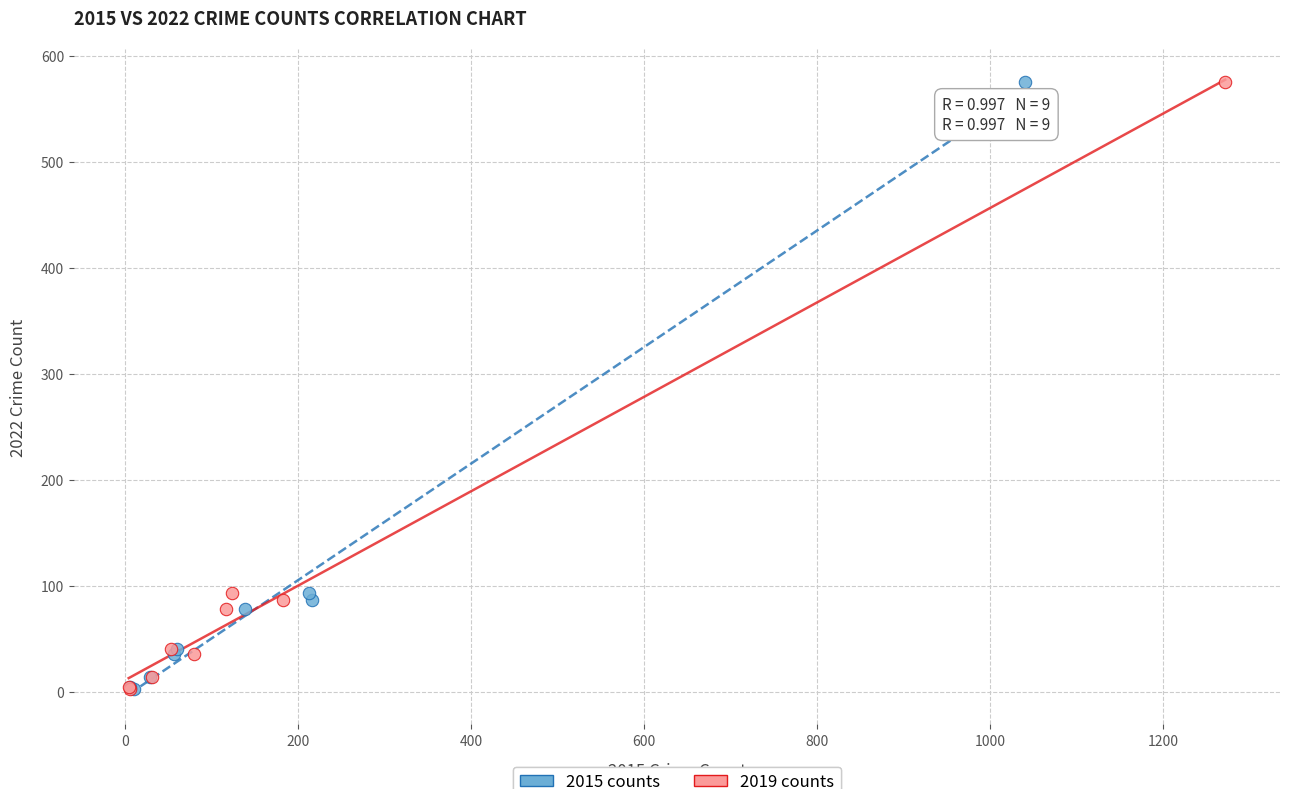

What are all the series names shown in the legend?

2015 counts, 2019 counts